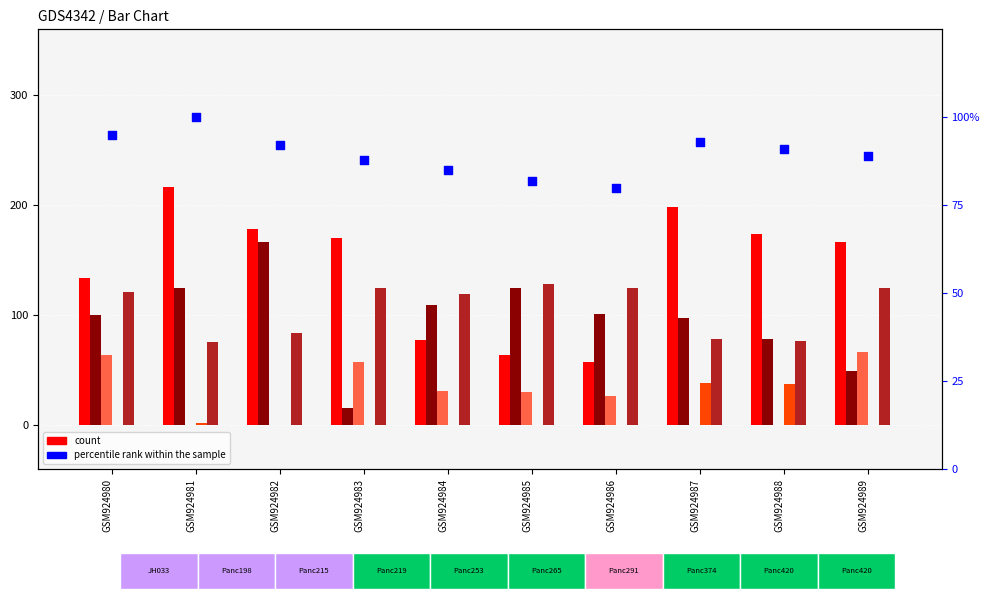

Which series contains the highest Y value?

col_1